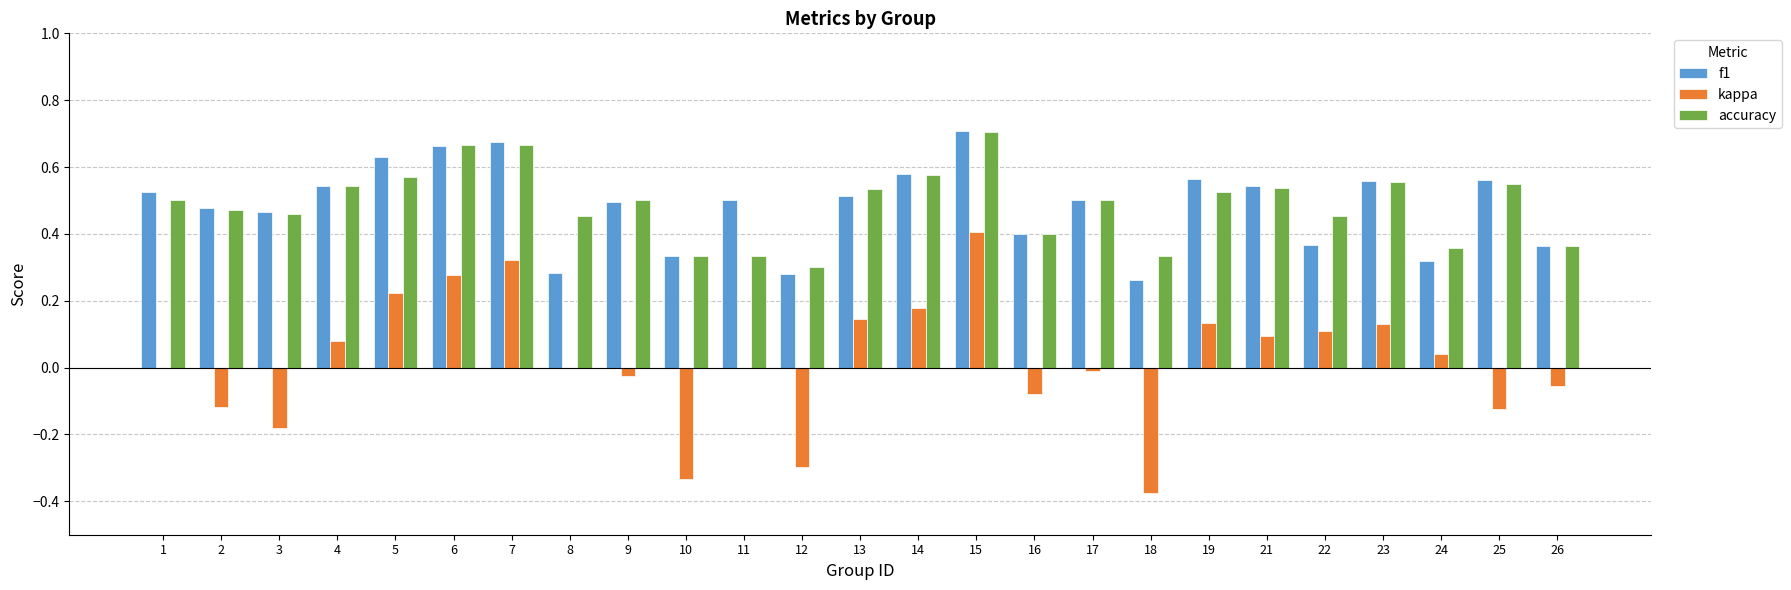

At which category is the sum across all series the highest?

15